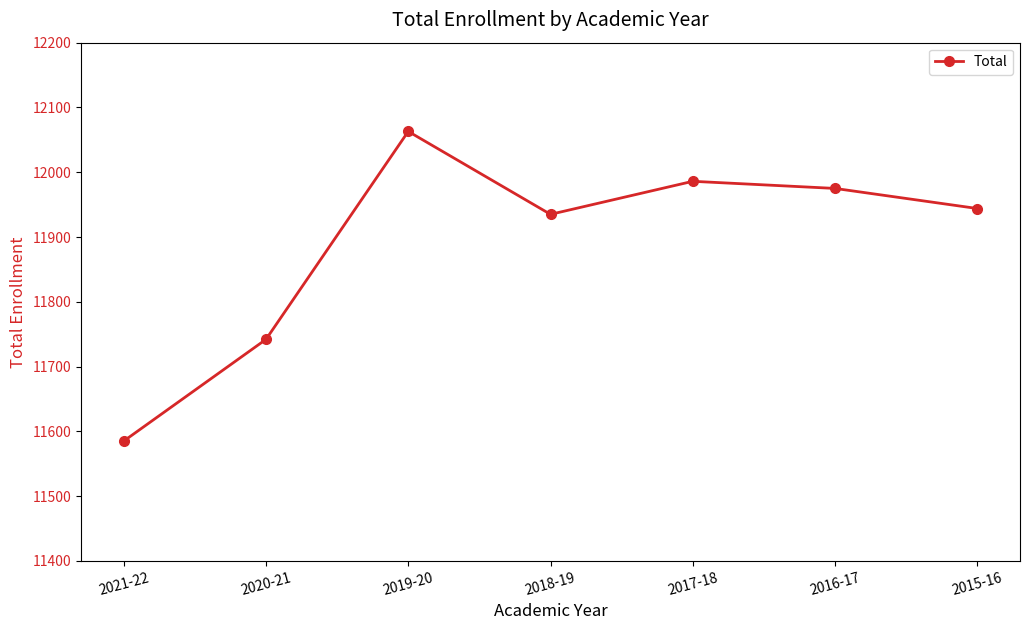

Rank the categories by value from highest to lowest.

2019-20, 2017-18, 2016-17, 2015-16, 2018-19, 2020-21, 2021-22